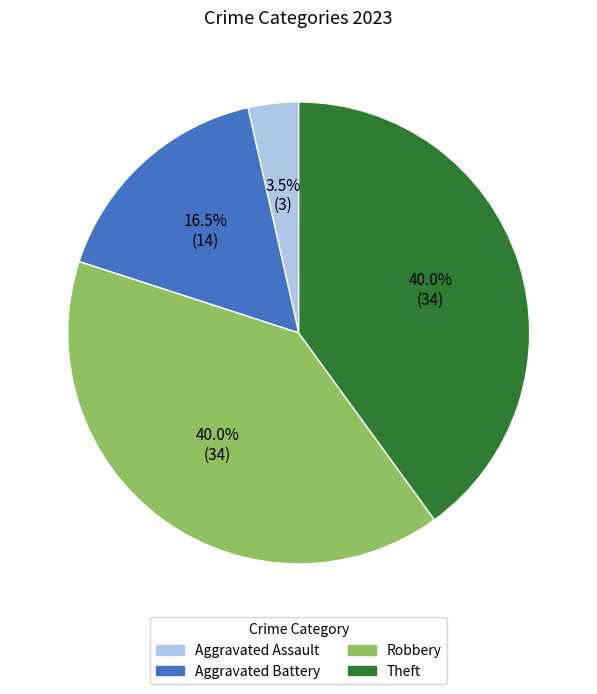

To the nearest percent, what is the difference between the largest and smallest slice percentages?

36%